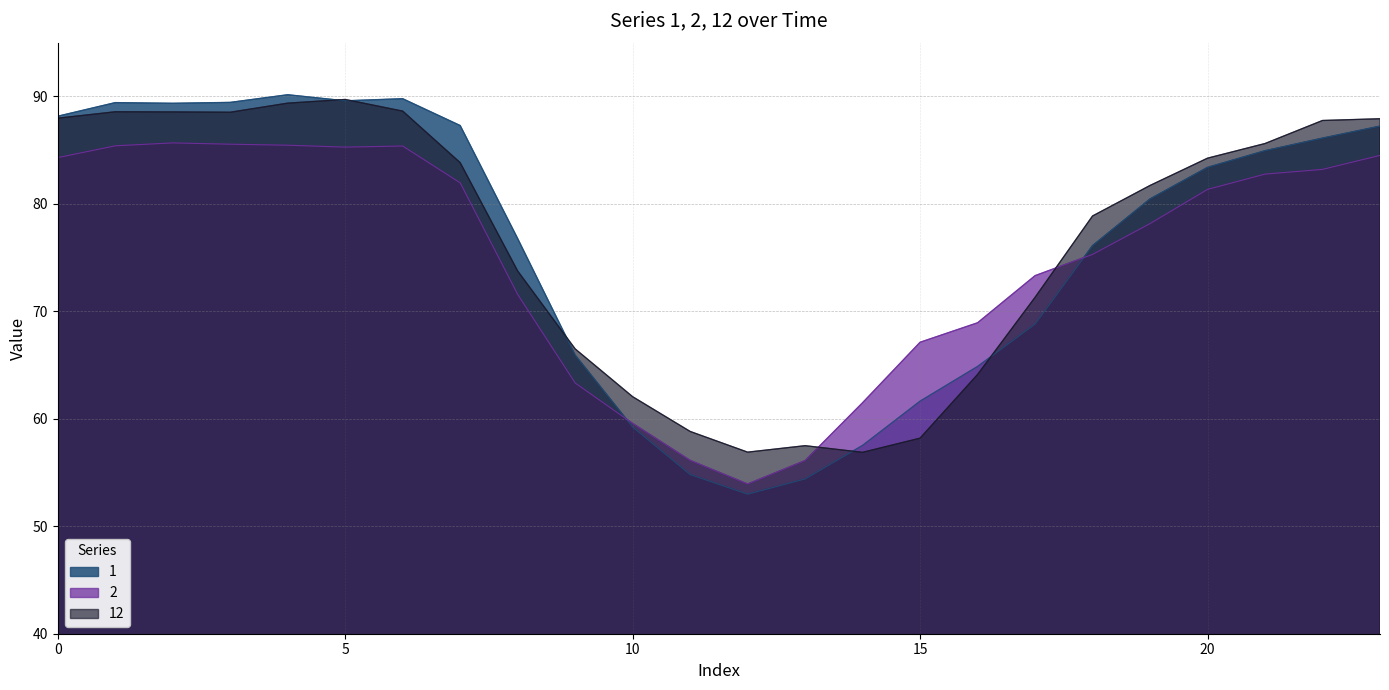

What is the maximum value shown in the chart?

90.2